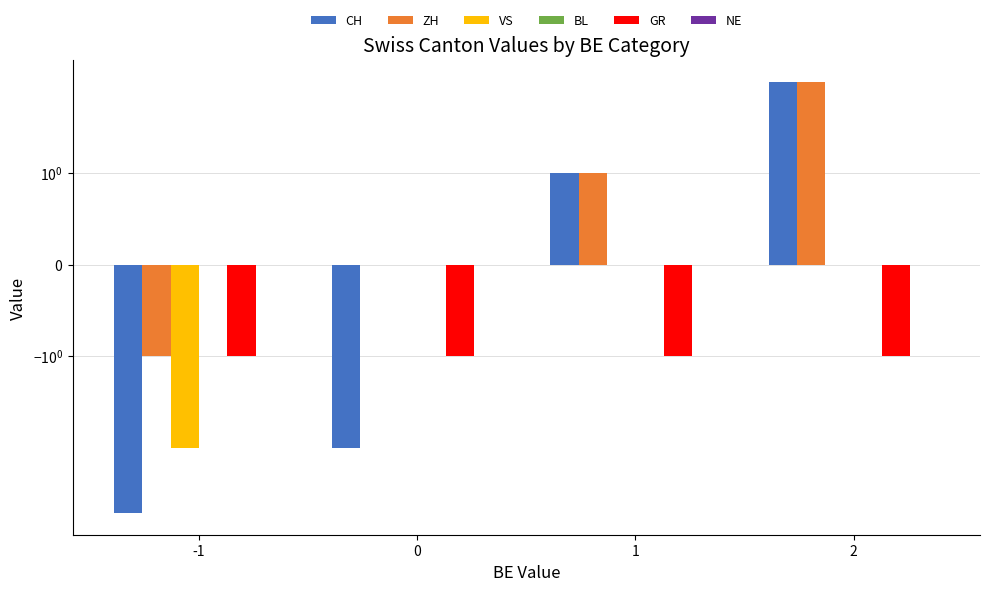

How many series are shown in this chart?

6